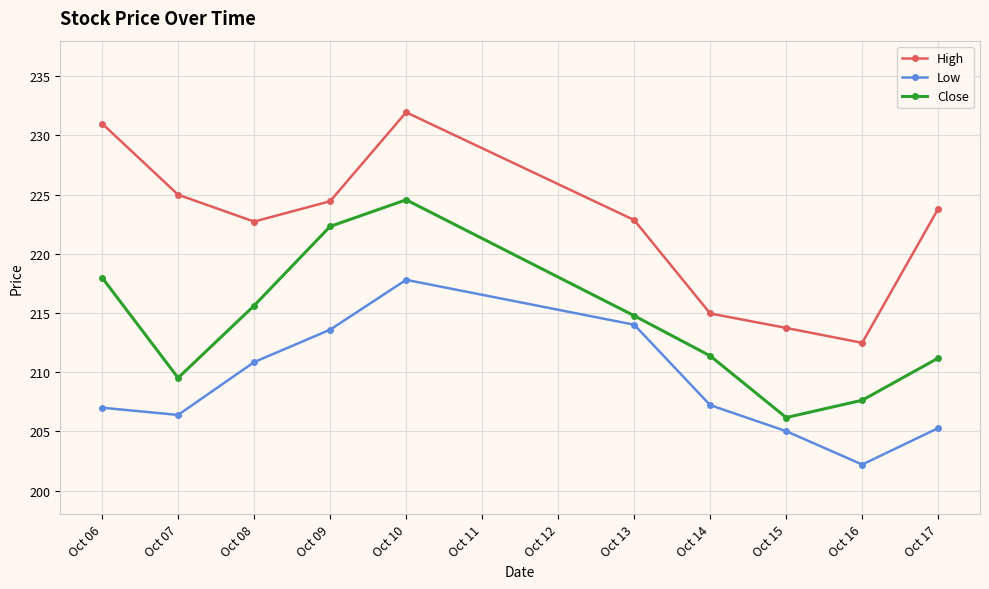

Between Oct 06 and Oct 15, which series saw the biggest shift?

High